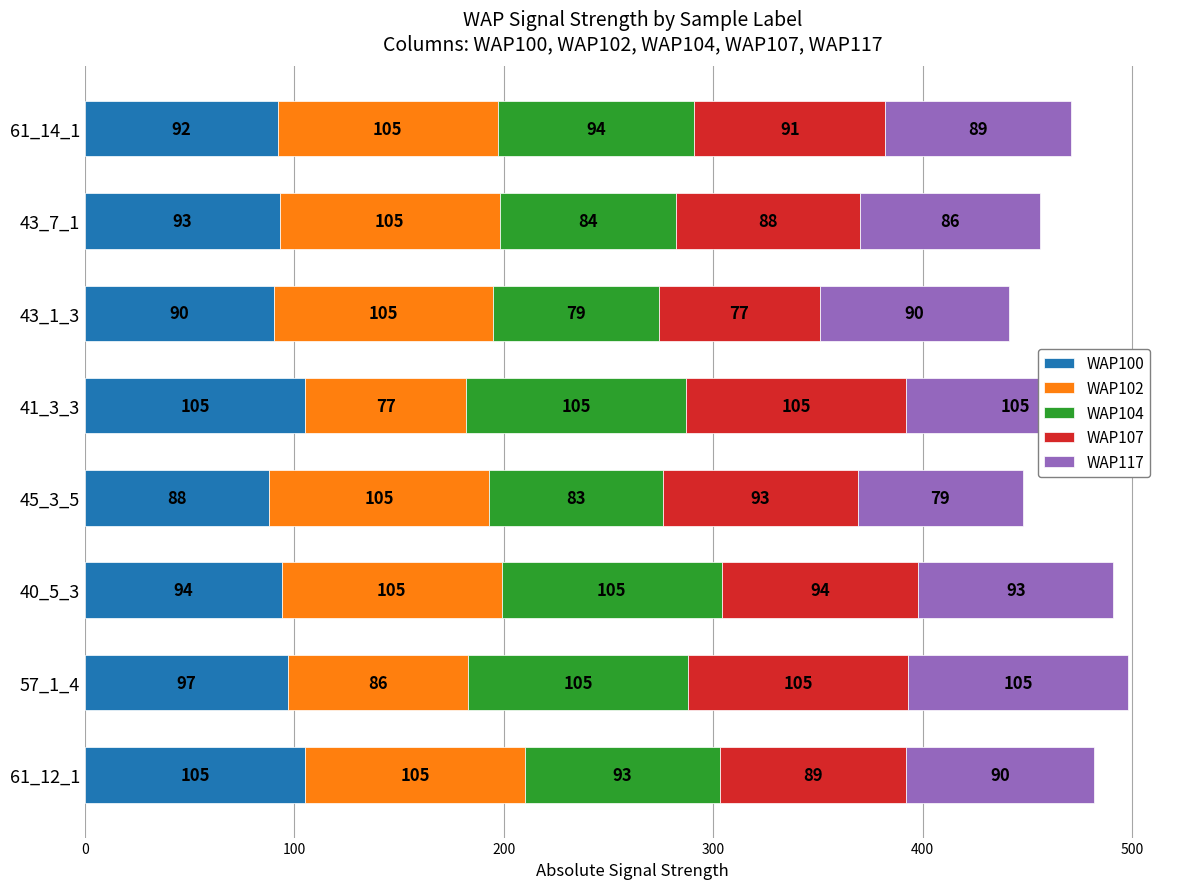

What is the total value across all series at 400?

497